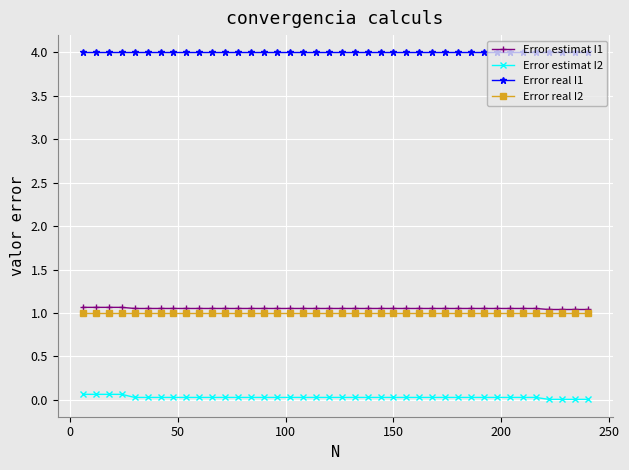

True or false: Error real I2 and Error estimat I2 cross at least once.

False